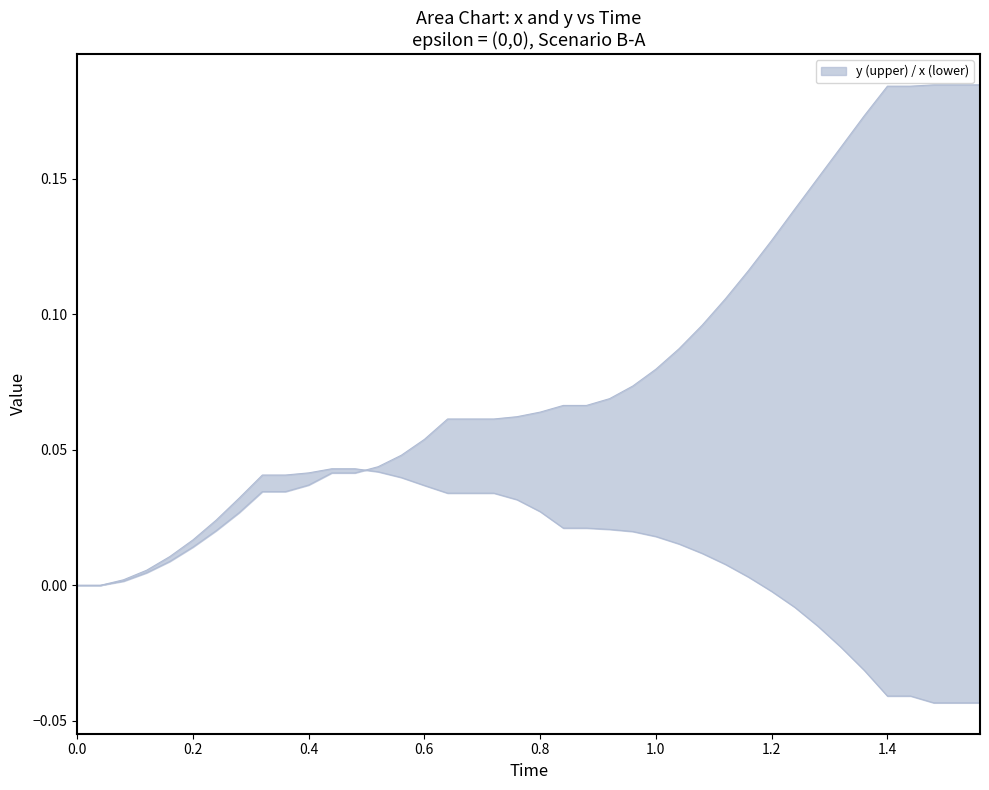

What is the highest value of the y series?

0.2